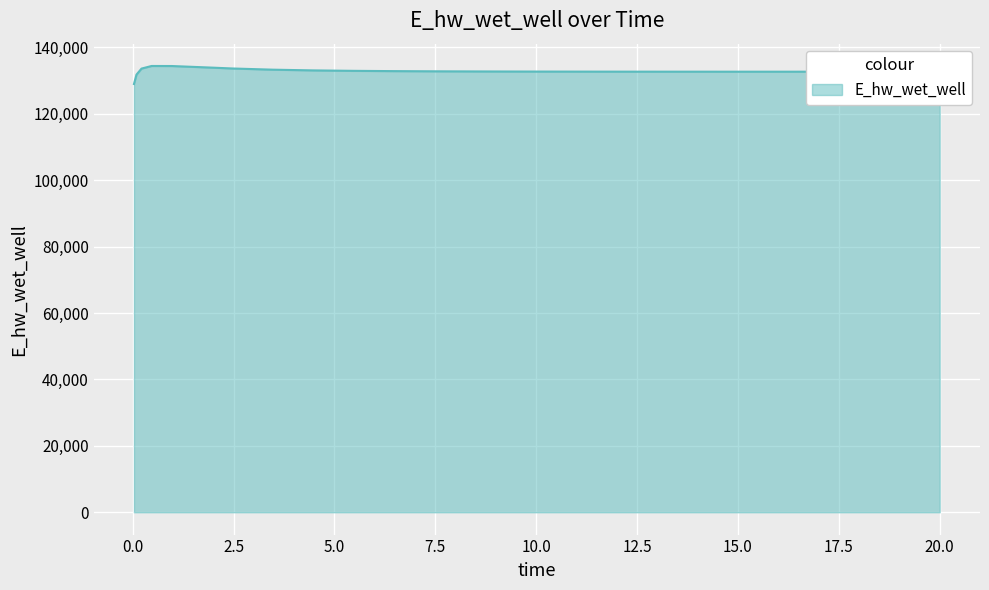

What is the difference between the maximum and minimum values?

5433.0